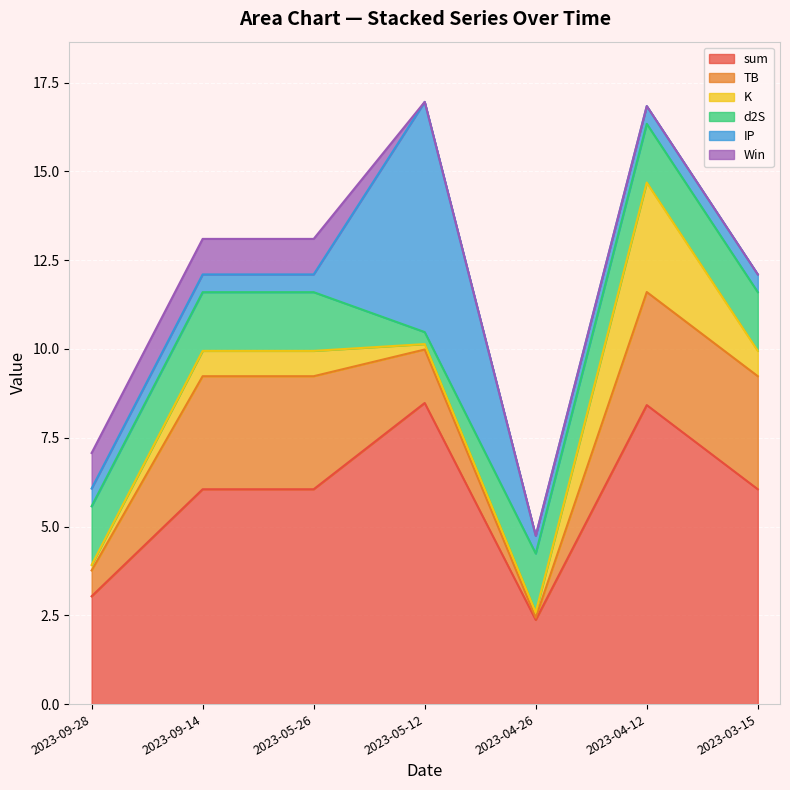

True or false: K and Win intersect in this chart.

True